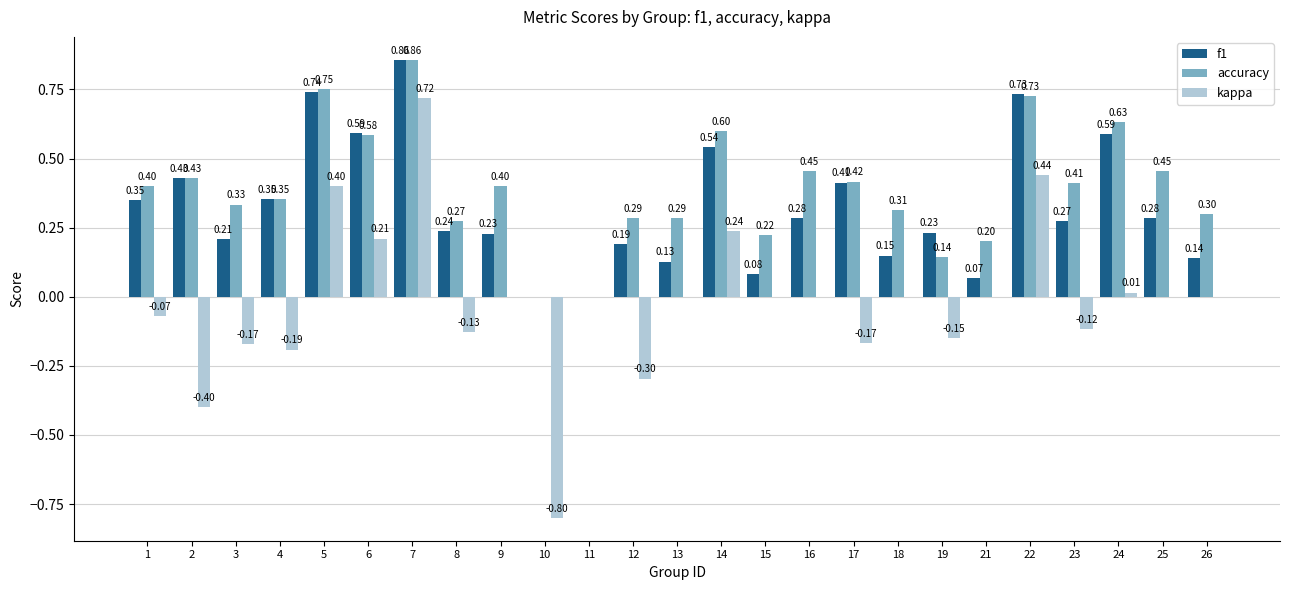

Is the value of kappa at 24 greater than the value of f1 at 6?

No